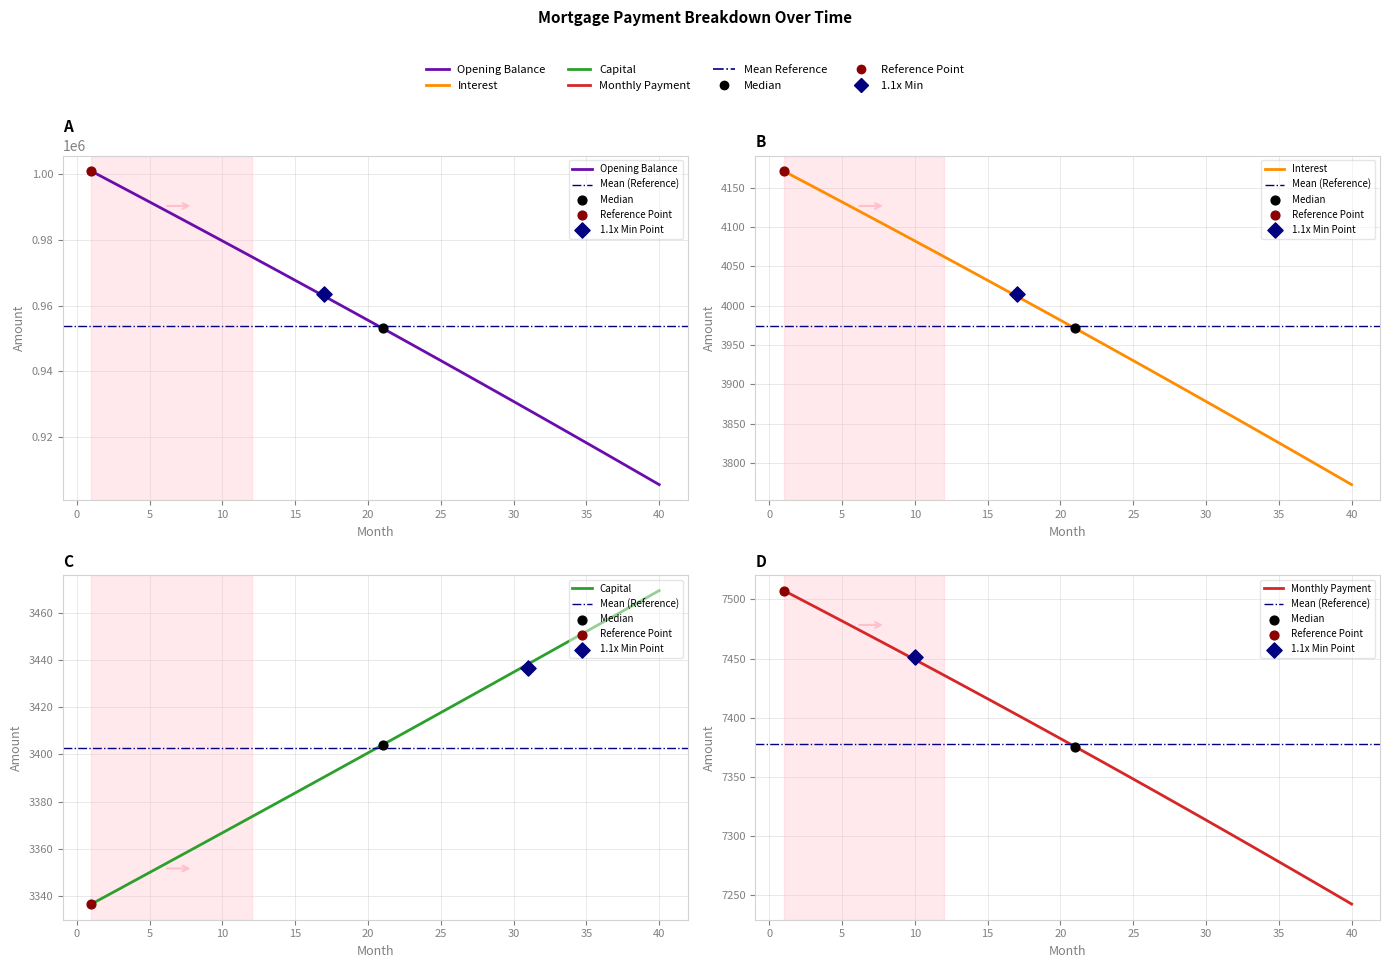

Is the value of month_payment at 27 greater than the value of opening_balance at −5?

No